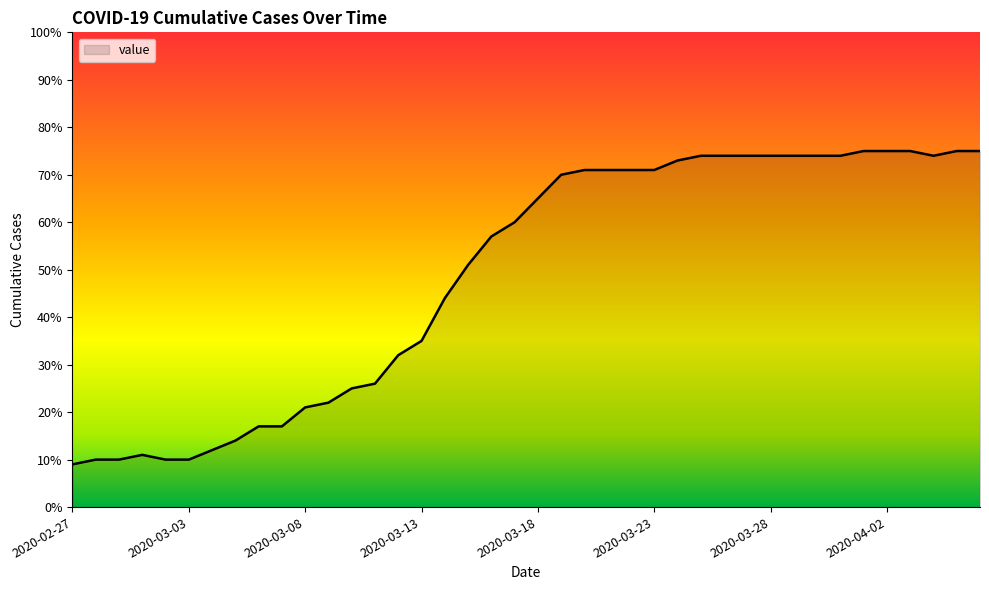

How many values are below 65?

20